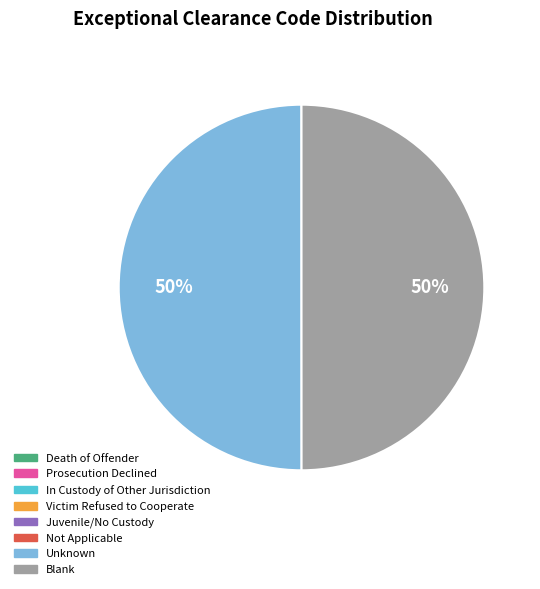

To the nearest percent, what is the average slice percentage?

12%